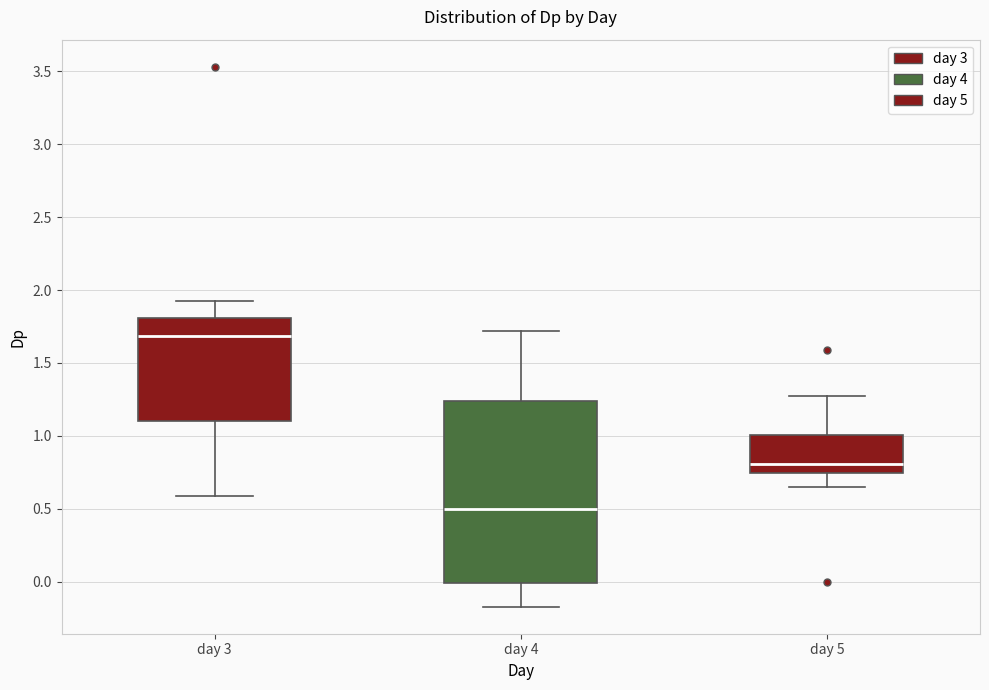

Reading left to right, transcribe this box plot: for each box, give where its median line is, the range the box spans, and where its two whiskers end, as read against the y-axis. The values are not printed on the chart, so give them approximately, as read against the axis.

day 3: median 1.70, box 1.10 to 1.80, whiskers 0.60 to 1.95
day 4: median 0.50, box 0.00 to 1.25, whiskers -0.15 to 1.70
day 5: median 0.80, box 0.75 to 1.00, whiskers 0.65 to 1.25